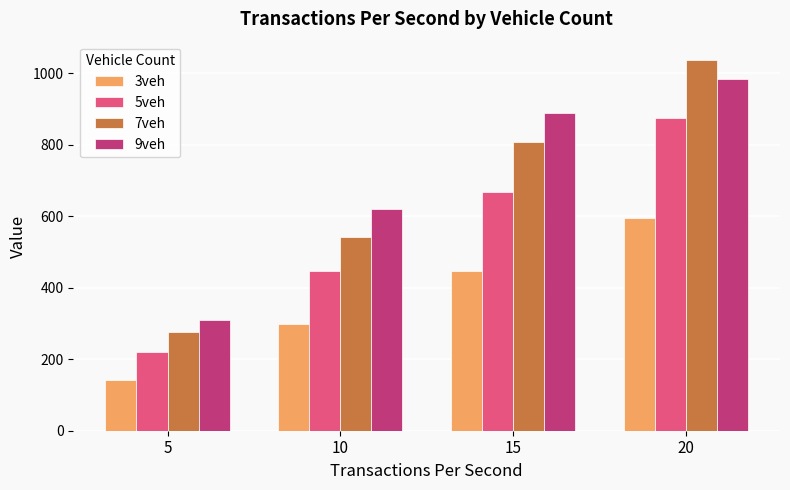

List the series in order of their peak value, lowest first.

3veh, 5veh, 9veh, 7veh